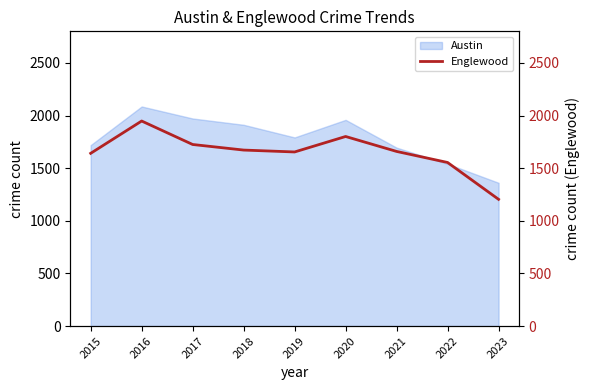

The value at 2015 is 2744. True or false?

False